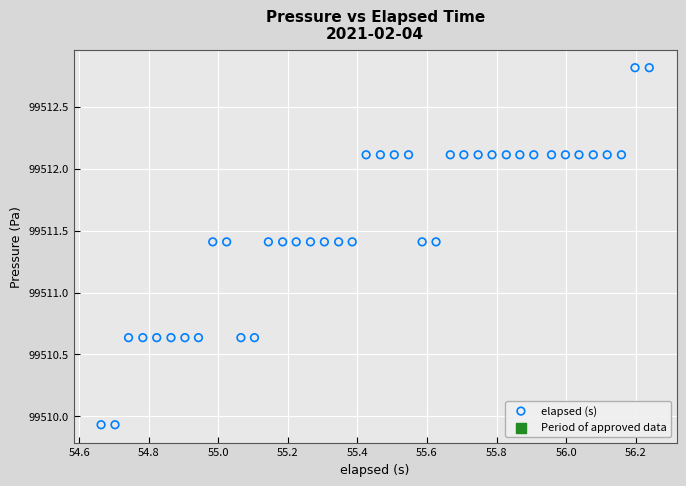

What is the range of X values (max minus min)?

1.6